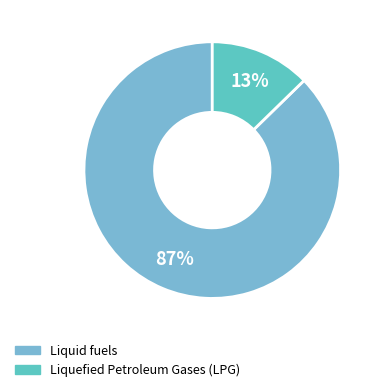

Which slice is the largest?

Liquid fuels